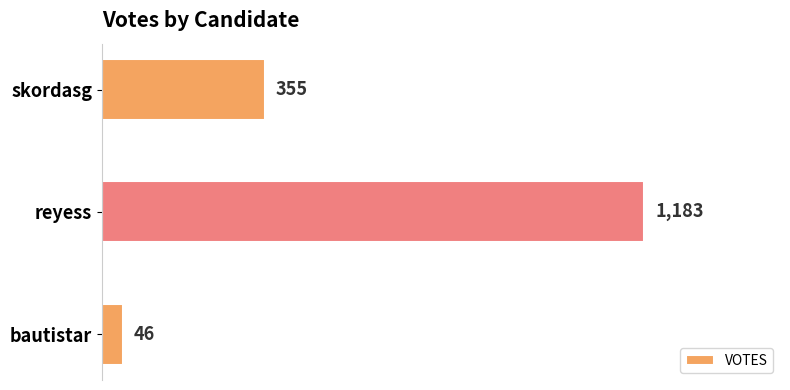

What is the ratio of the value at skordasg to the value at reyess?

0.3